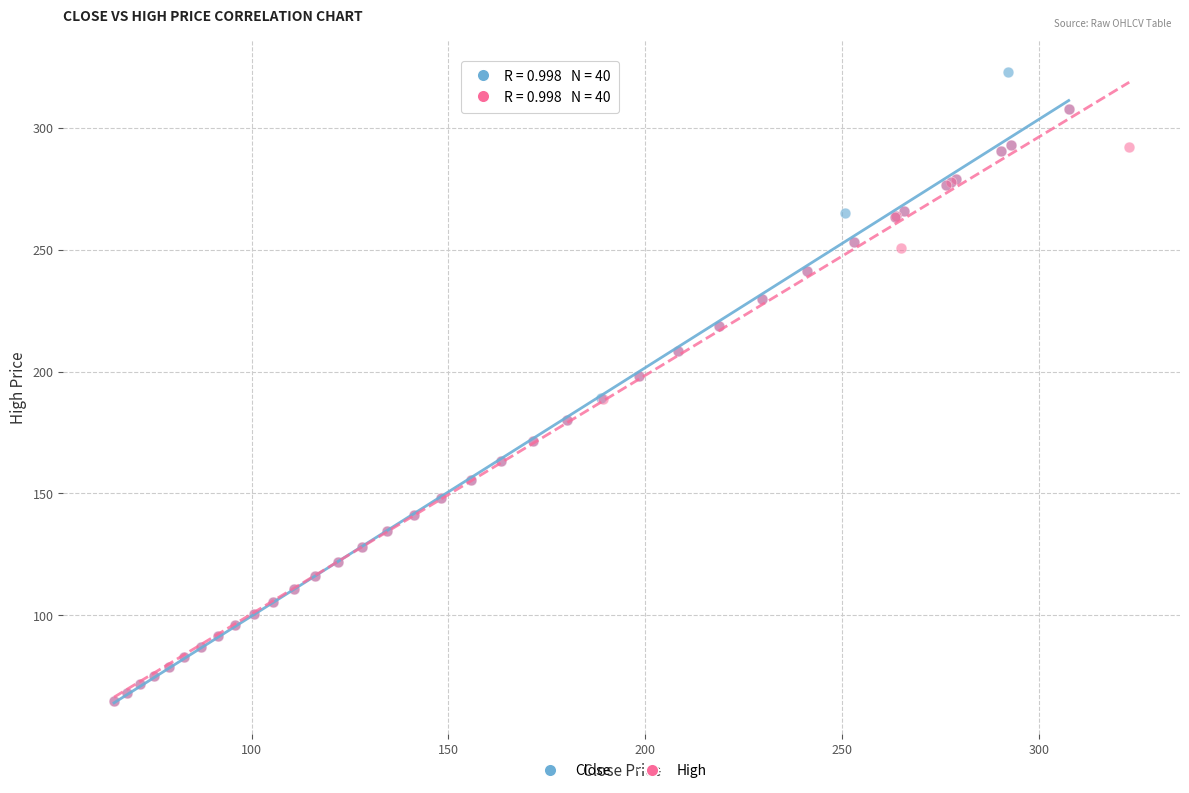

What are all the series names shown in the legend?

Close, High